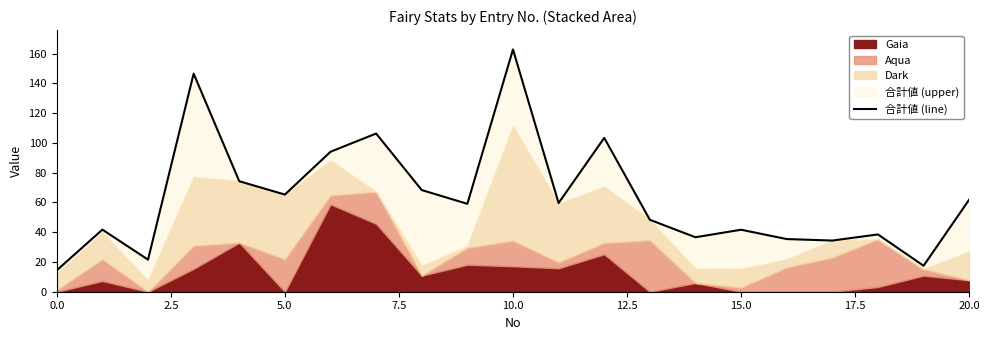

What is the label of the 12th point from the left?

11